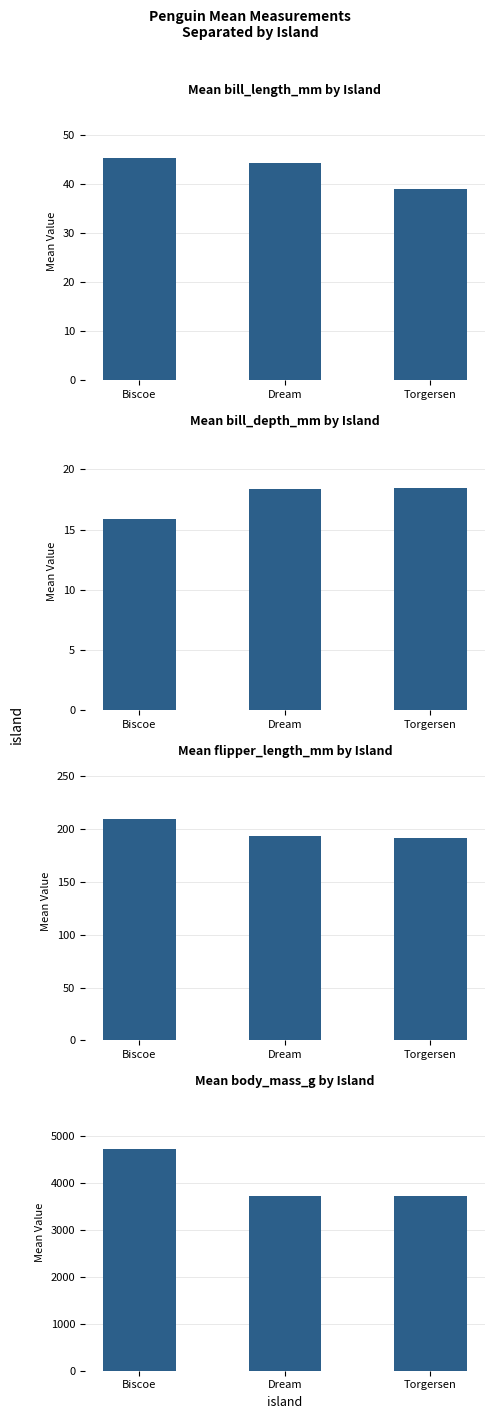

What is the lowest value of the bill_length_mm series?

39.0